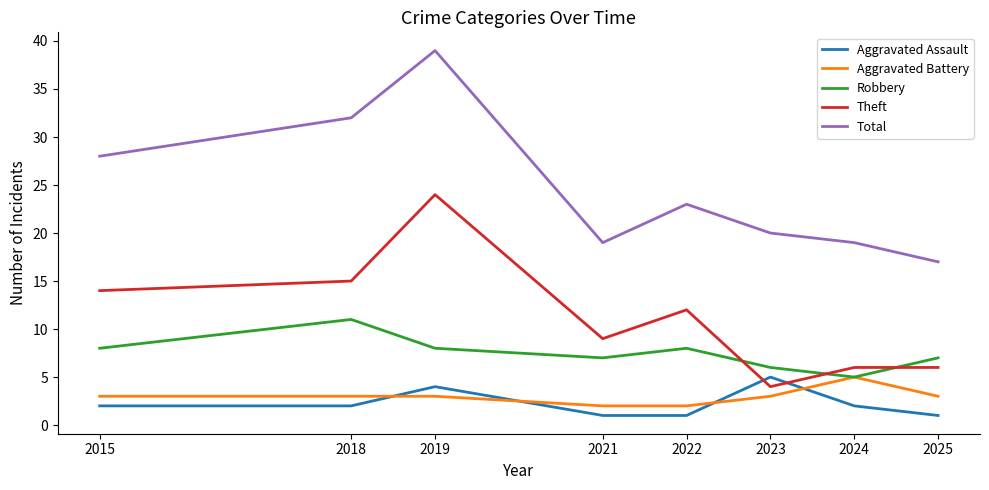

True or false: Theft and Robbery intersect in this chart.

True